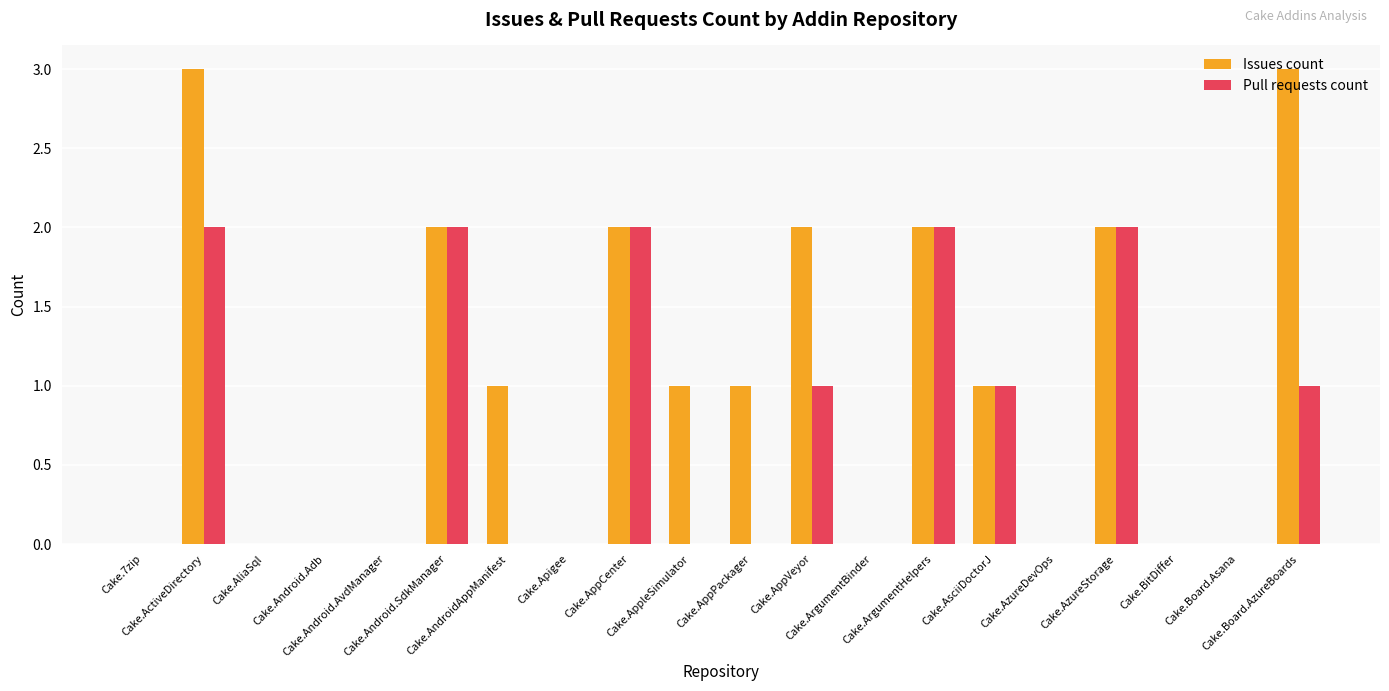

What are all the series names shown in the legend?

Issues count, Pull requests count